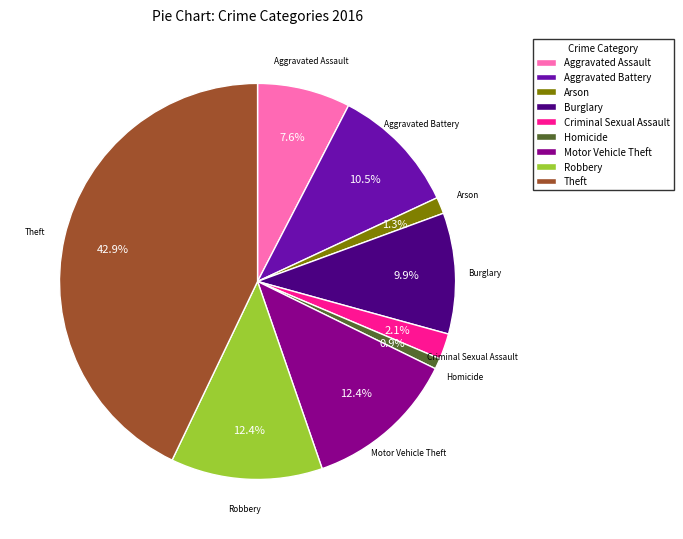

Is it true that Theft is 43% of the pie?

True